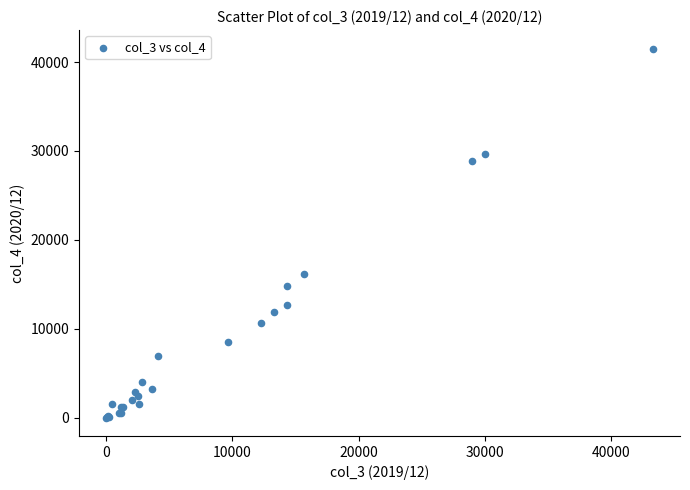

What Y value in the scatter plot is closest to 20760?

16116.7